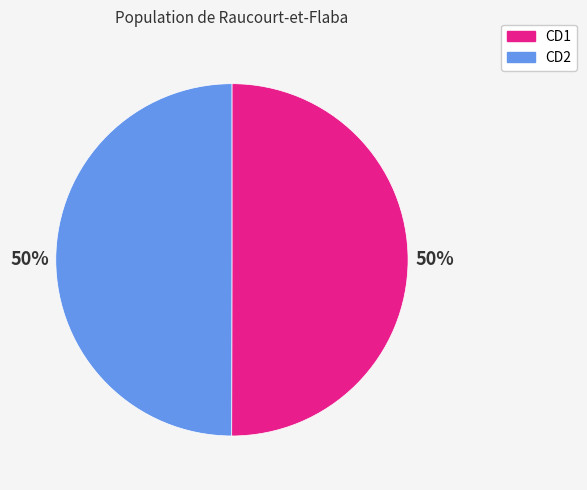

To the nearest percent, what is the average slice percentage?

50%